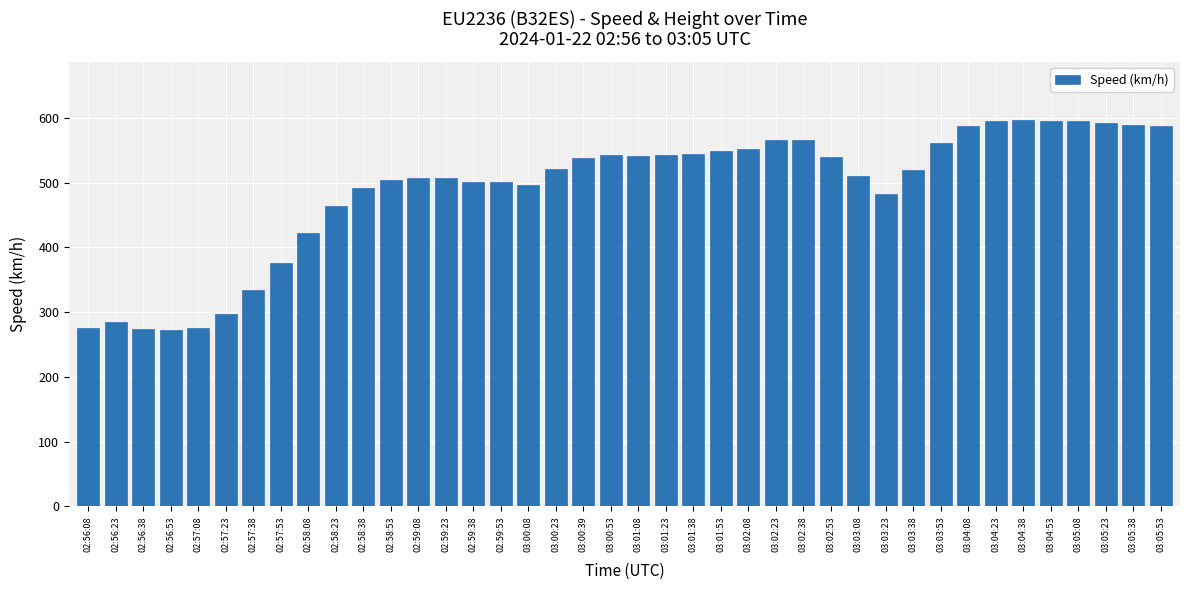

What is the sum of the values at 03:03:08 and 02:57:08?

785.2